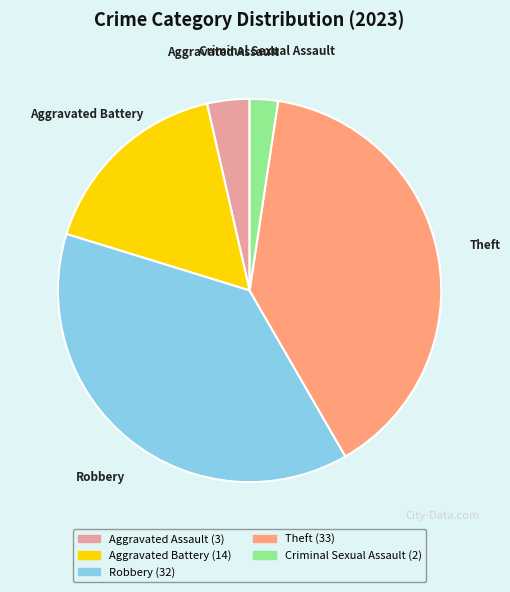

True or false: Aggravated Assault accounts for 11% of the total.

False